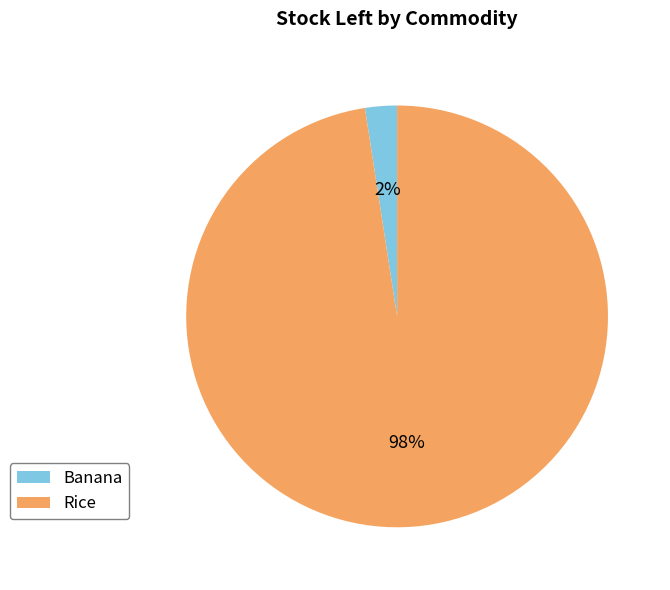

True or false: Banana accounts for 11% of the total.

False